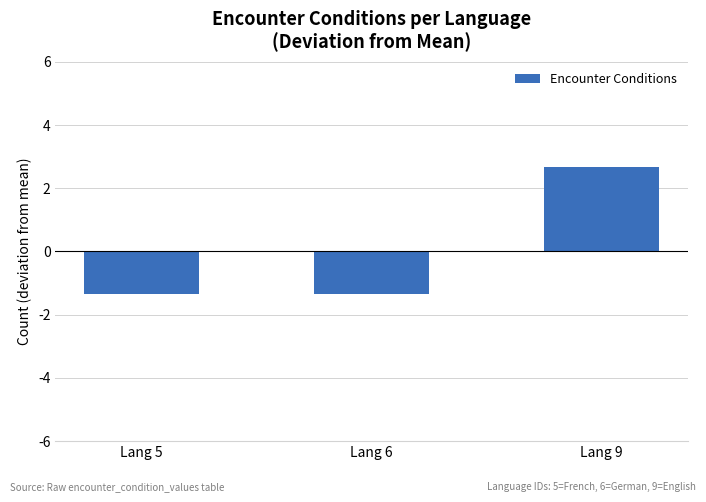

What is the minimum value shown in the chart?

-1.3